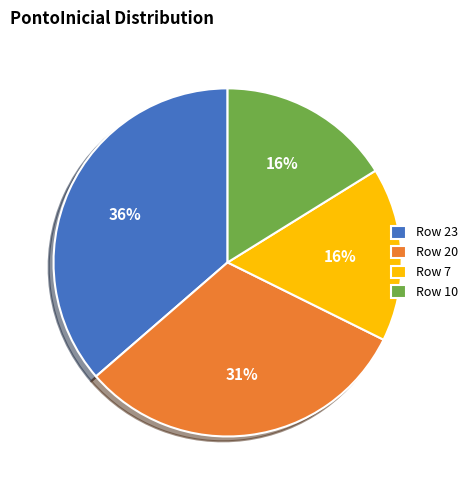

Which category has the biggest portion of the pie?

Row 23